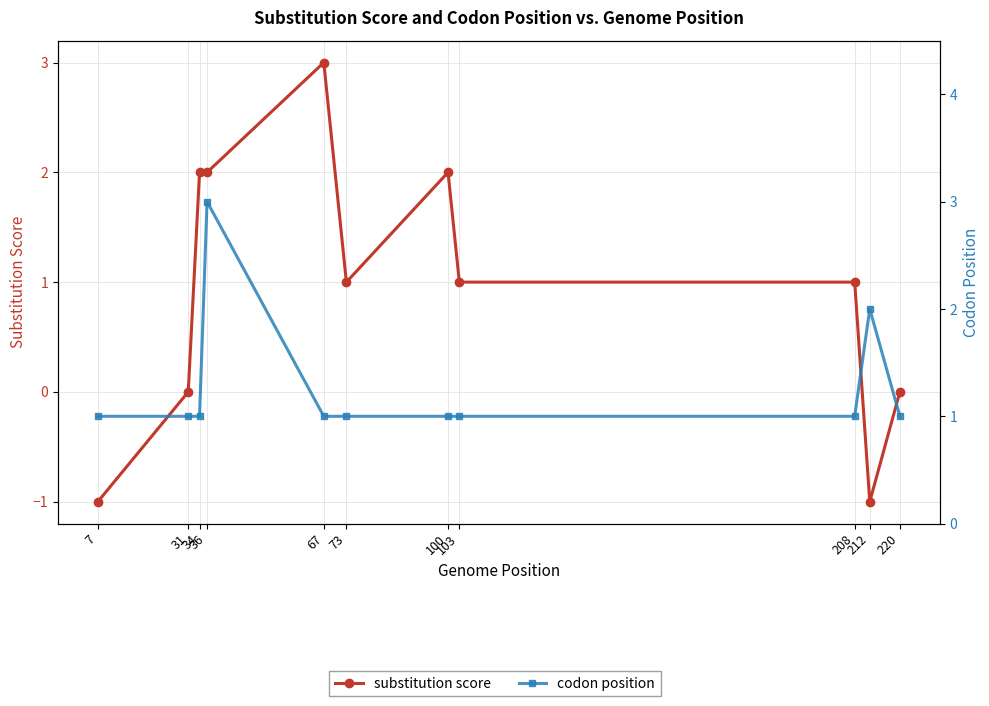

Rank the categories by codon position value from highest to lowest.

36, 212, 7, 31, 34, 67, 73, 100, 103, 208, 220